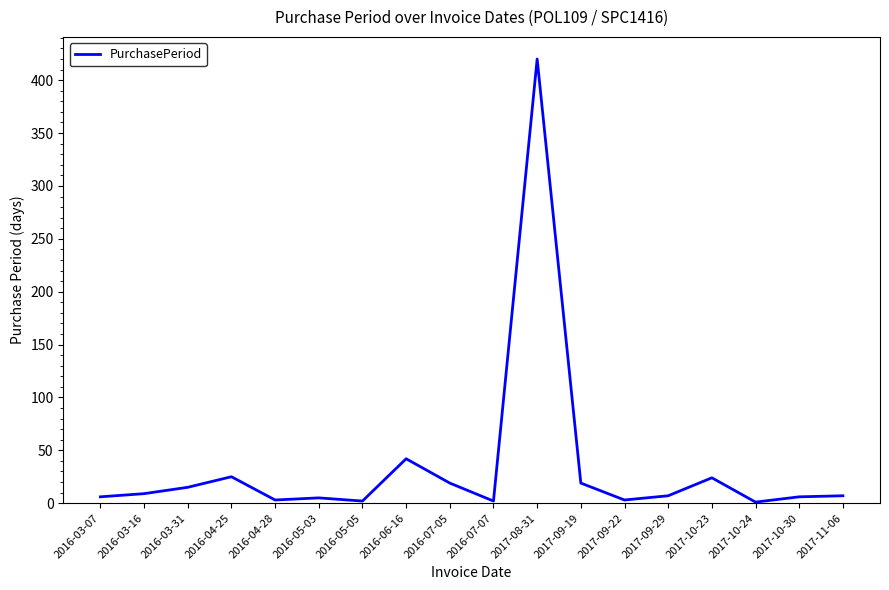

What is the difference between the maximum and minimum values?

419